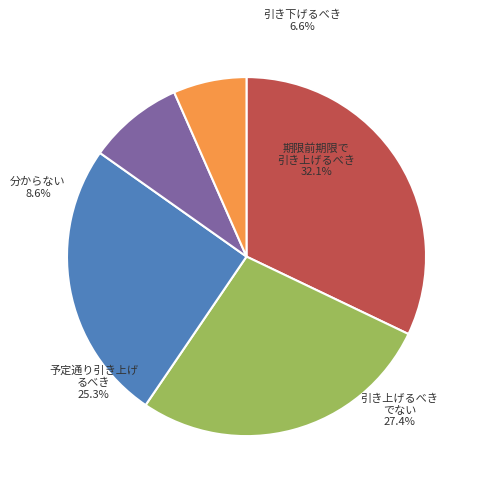

To the nearest percent, what portion does Front represent?

25%